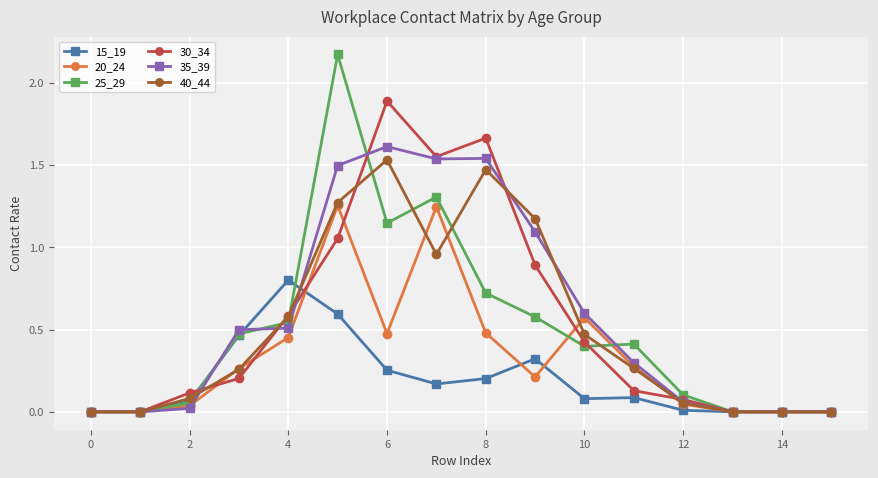

How many categories are shown in the chart?

16